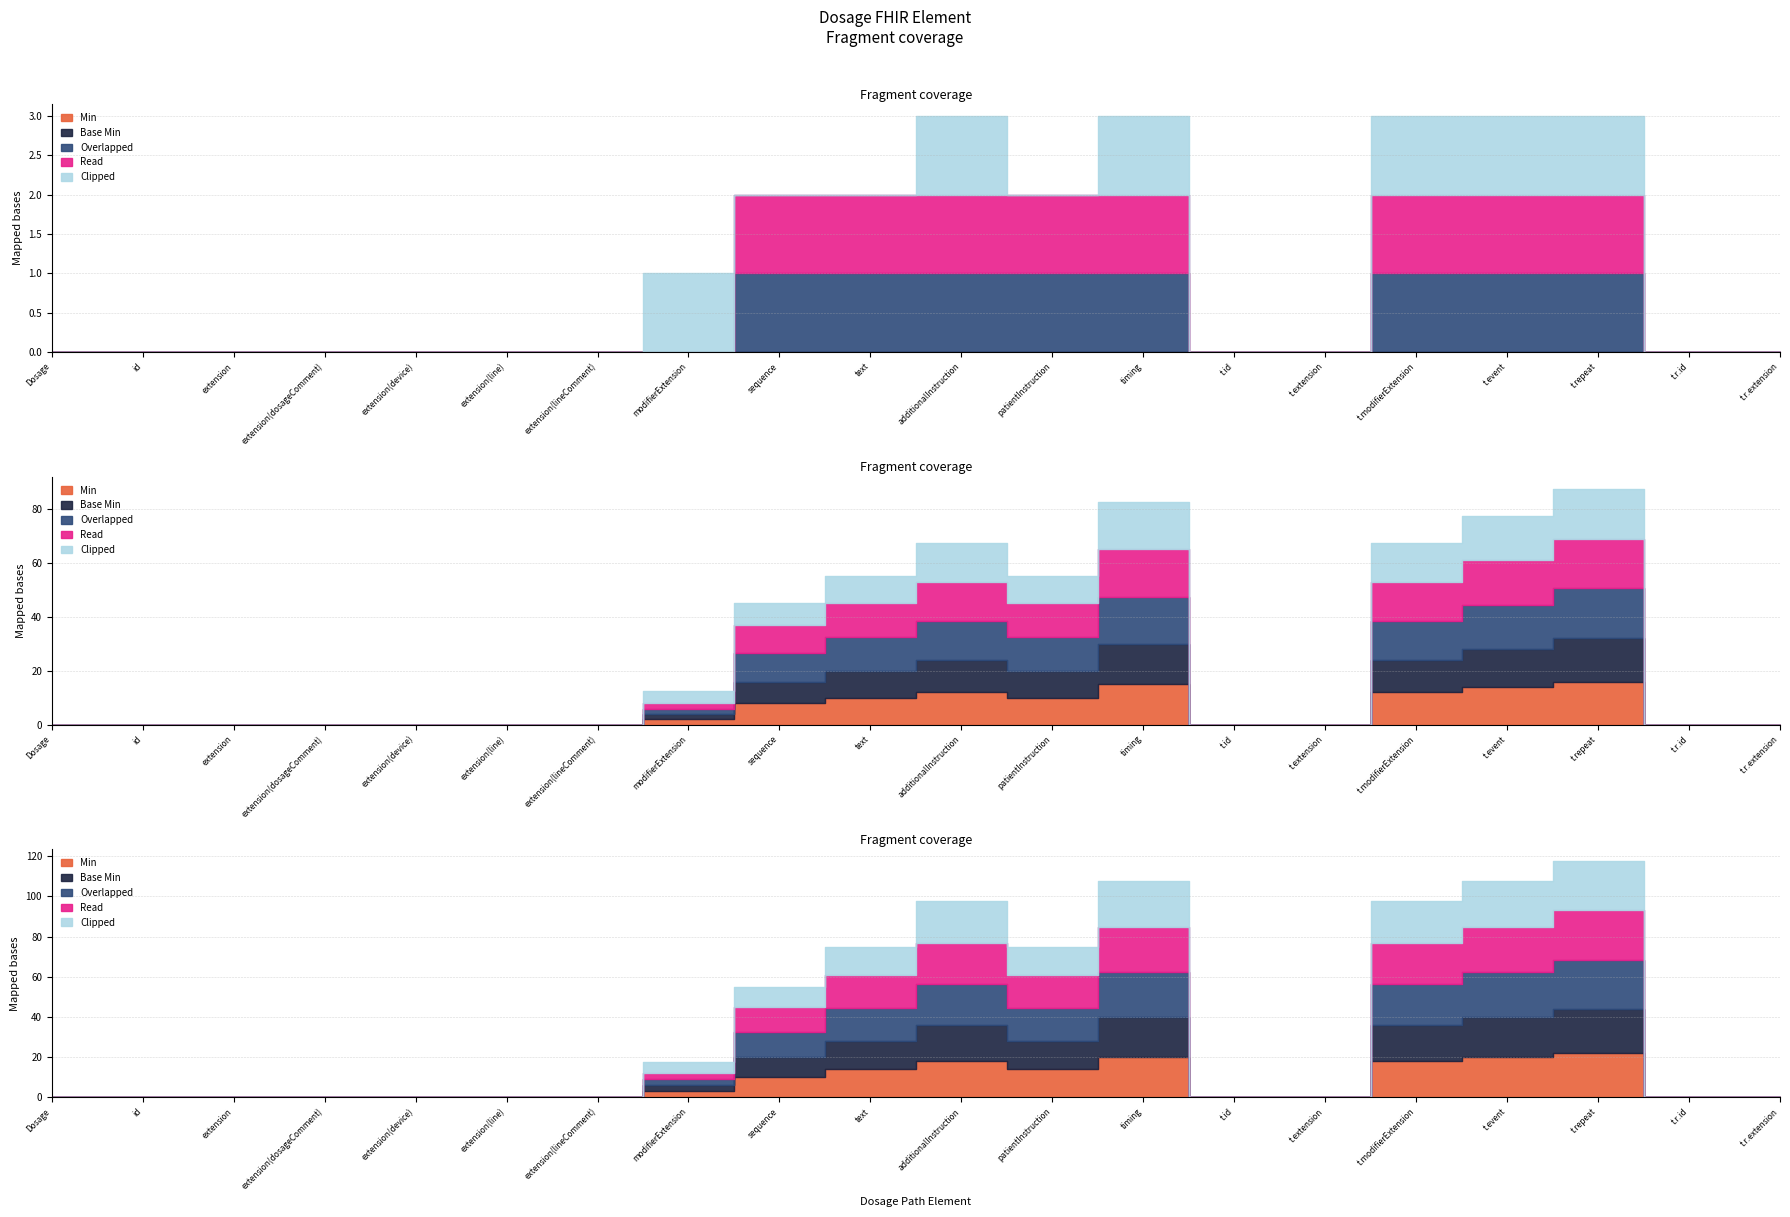

Reading left to right, what are all the values shown in this chart?

Min: Dosage=0	Dosage.id=0	Dosage.extension=0	Dosage.extension(dosageComment)=0	Dosage.extension(device)=0	Dosage.extension(line)=0	Dosage.extension(lineComment)=0	Dosage.modifierExtension=0	Dosage.sequence=0	Dosage.text=0	Dosage.additionalInstruction=0	Dosage.patientInstruction=0	Dosage.timing=0	Dosage.timing.id=0	Dosage.timing.extension=0	Dosage.timing.modifierExtension=0	Dosage.timing.event=0	Dosage.timing.repeat=0	Dosage.timing.repeat.id=0	Dosage.timing.repeat.extension=0
Base Min: Dosage=0	Dosage.id=0	Dosage.extension=0	Dosage.extension(dosageComment)=0	Dosage.extension(device)=0	Dosage.extension(line)=0	Dosage.extension(lineComment)=0	Dosage.modifierExtension=0	Dosage.sequence=0	Dosage.text=0	Dosage.additionalInstruction=0	Dosage.patientInstruction=0	Dosage.timing=0	Dosage.timing.id=0	Dosage.timing.extension=0	Dosage.timing.modifierExtension=0	Dosage.timing.event=0	Dosage.timing.repeat=0	Dosage.timing.repeat.id=0	Dosage.timing.repeat.extension=0
Overlapped: Dosage=0	Dosage.id=0	Dosage.extension=0	Dosage.extension(dosageComment)=0	Dosage.extension(device)=0	Dosage.extension(line)=0	Dosage.extension(lineComment)=0	Dosage.modifierExtension=0	Dosage.sequence=1	Dosage.text=1	Dosage.additionalInstruction=1	Dosage.patientInstruction=1	Dosage.timing=1	Dosage.timing.id=0	Dosage.timing.extension=0	Dosage.timing.modifierExtension=1	Dosage.timing.event=1	Dosage.timing.repeat=1	Dosage.timing.repeat.id=0	Dosage.timing.repeat.extension=0
Read: Dosage=0	Dosage.id=0	Dosage.extension=0	Dosage.extension(dosageComment)=0	Dosage.extension(device)=0	Dosage.extension(line)=0	Dosage.extension(lineComment)=0	Dosage.modifierExtension=0	Dosage.sequence=1	Dosage.text=1	Dosage.additionalInstruction=1	Dosage.patientInstruction=1	Dosage.timing=1	Dosage.timing.id=0	Dosage.timing.extension=0	Dosage.timing.modifierExtension=1	Dosage.timing.event=1	Dosage.timing.repeat=1	Dosage.timing.repeat.id=0	Dosage.timing.repeat.extension=0
Clipped: Dosage=0	Dosage.id=0	Dosage.extension=0	Dosage.extension(dosageComment)=0	Dosage.extension(device)=0	Dosage.extension(line)=0	Dosage.extension(lineComment)=0	Dosage.modifierExtension=1	Dosage.sequence=0	Dosage.text=0	Dosage.additionalInstruction=1	Dosage.patientInstruction=0	Dosage.timing=1	Dosage.timing.id=0	Dosage.timing.extension=0	Dosage.timing.modifierExtension=1	Dosage.timing.event=1	Dosage.timing.repeat=1	Dosage.timing.repeat.id=0	Dosage.timing.repeat.extension=0